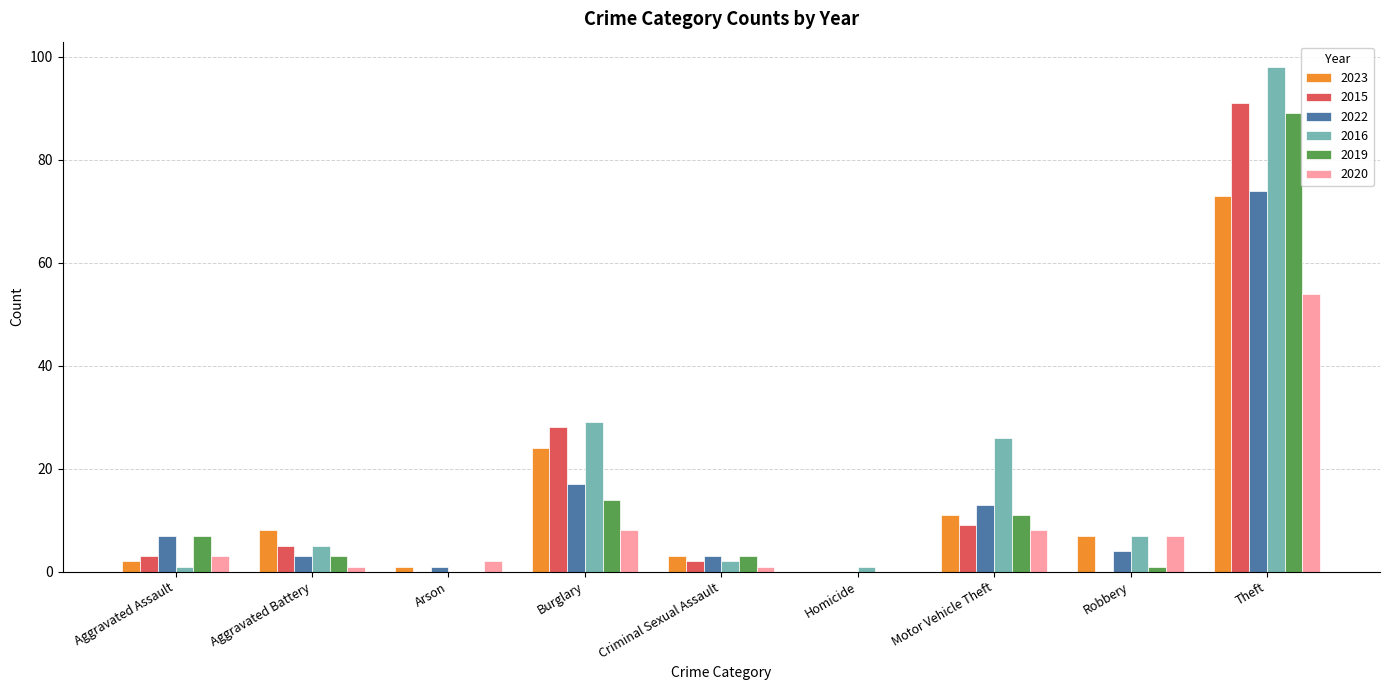

Reading right to left, what are all the values shown in this chart?

2023: 73	7	11	0	3	24	1	8	2
2015: 91	0	9	0	2	28	0	5	3
2022: 74	4	13	0	3	17	1	3	7
2016: 98	7	26	1	2	29	0	5	1
2019: 89	1	11	0	3	14	0	3	7
2020: 54	7	8	0	1	8	2	1	3